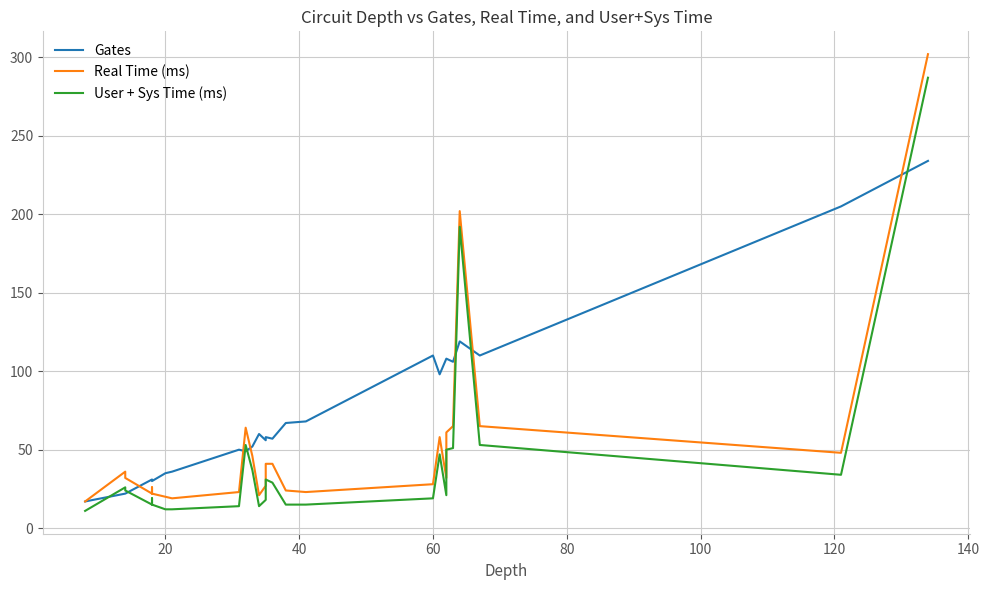

Rank the series by their average value, from lowest to highest.

User + Sys Time (ms), Real Time (ms), Gates